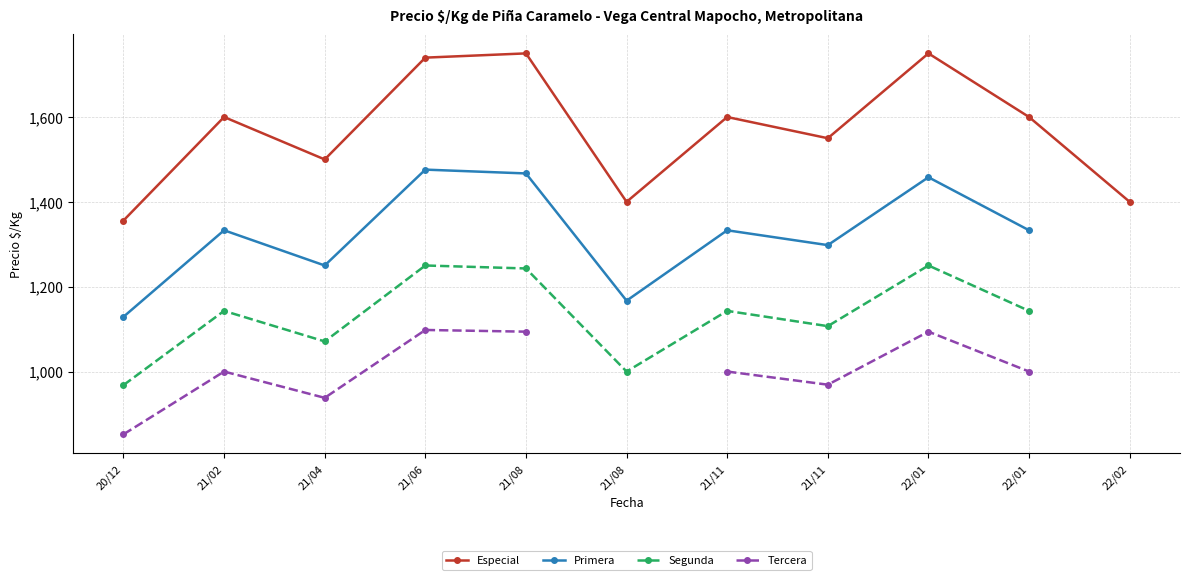

Which series has the widest spread of values?

Especial